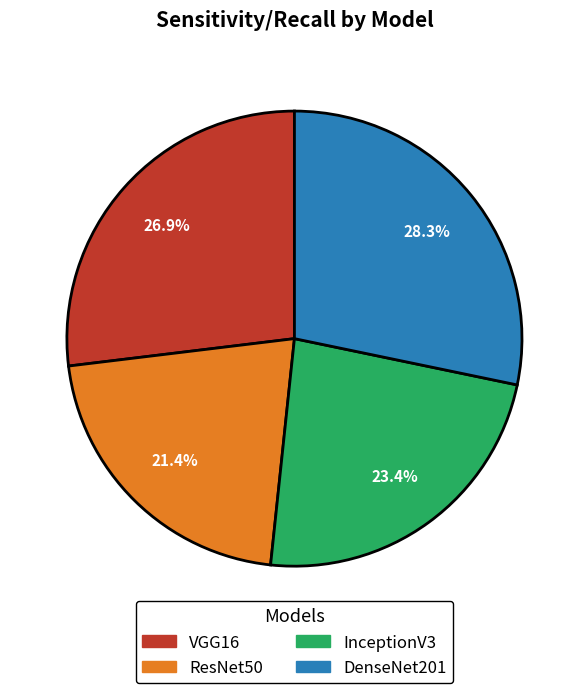

To the nearest percent, what is the combined percentage of VGG16 and ResNet50?

48%